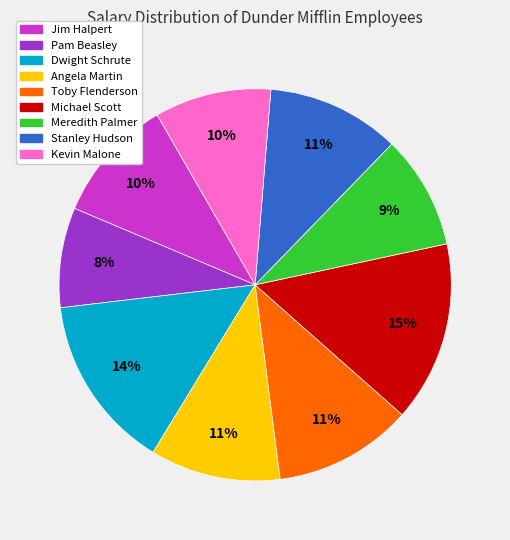

To the nearest percent, what percentage of the pie is Kevin Malone?

10%